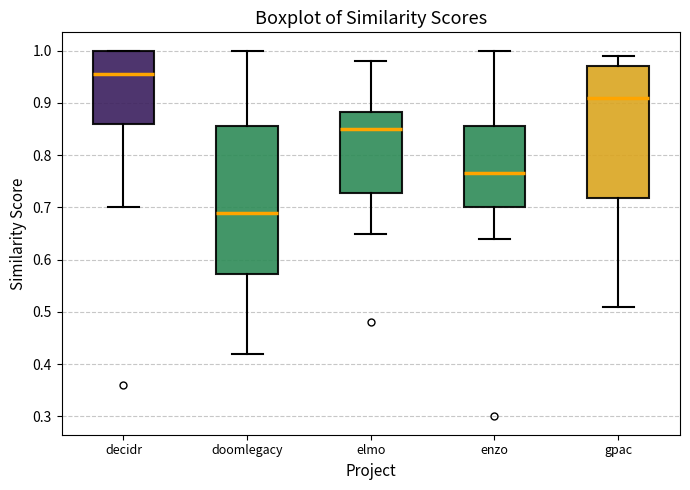

Comparing the boxes themselves (not the whiskers), which one is the tallest?

doomlegacy